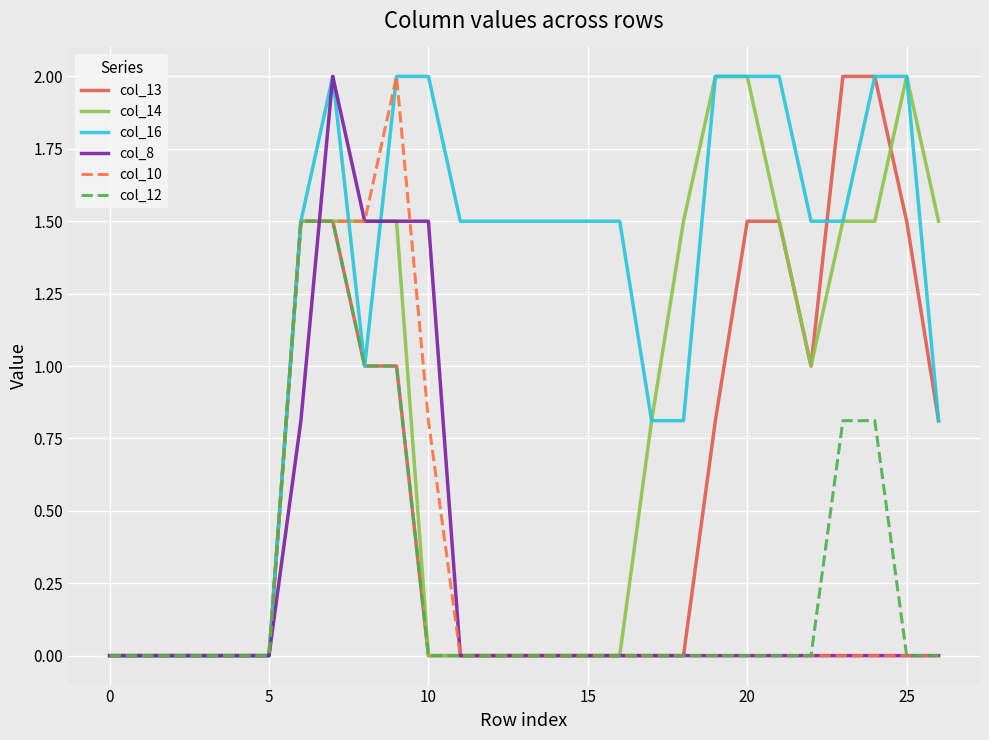

True or false: col_10 has more than 0 interior local peaks.

True